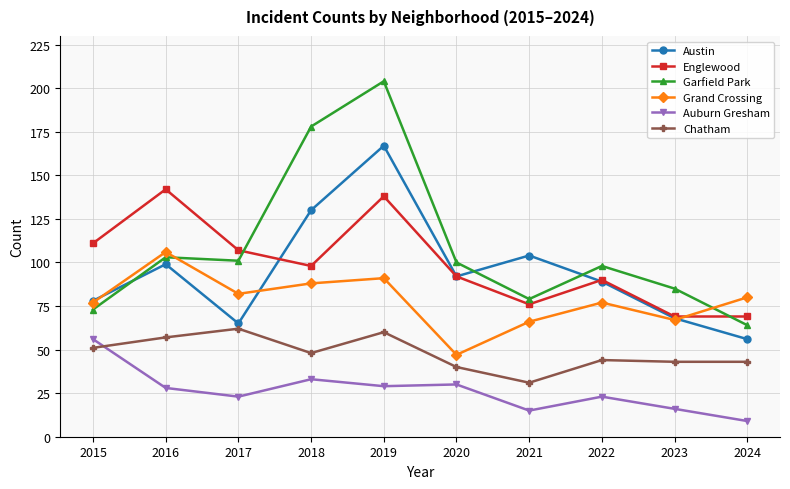

True or false: Chatham and Garfield Park intersect in this chart.

False